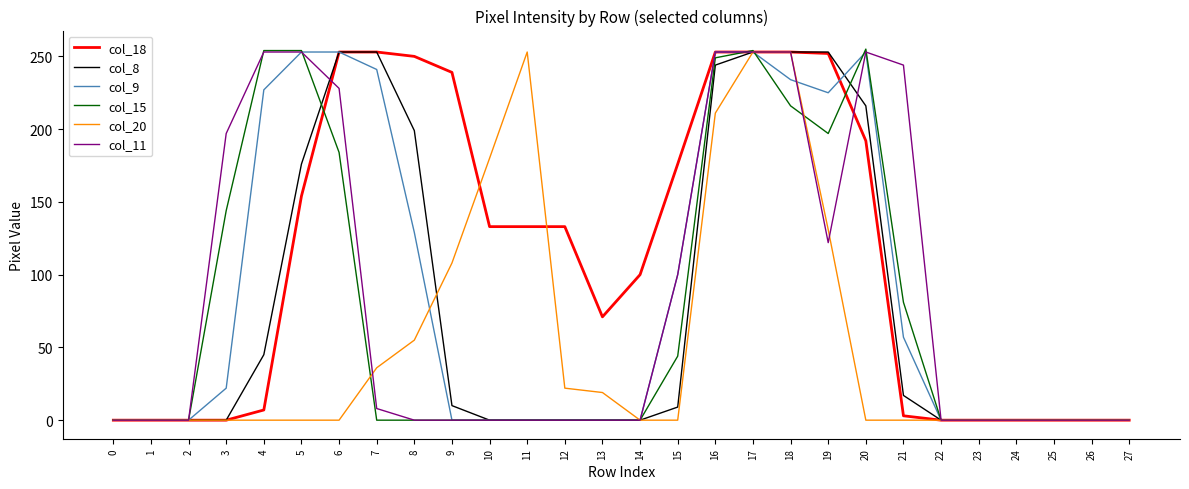

At which category is the sum across all series the highest?

17